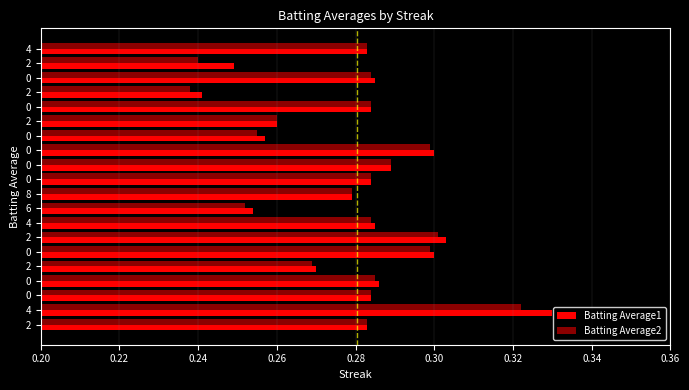

Count the Batting Average1 values in the range 0 to 1.

20